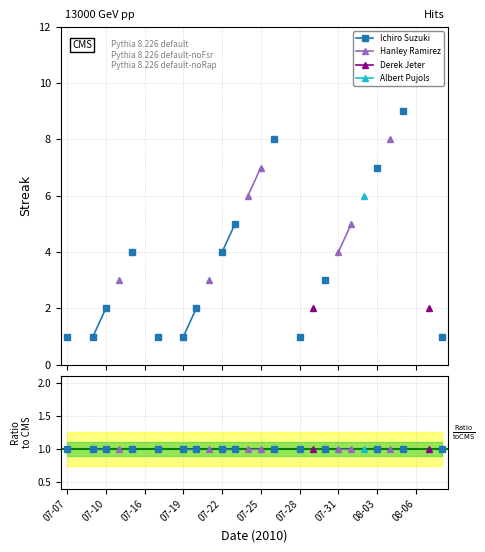

Between 08-05 and 08-02, which is larger?

08-05